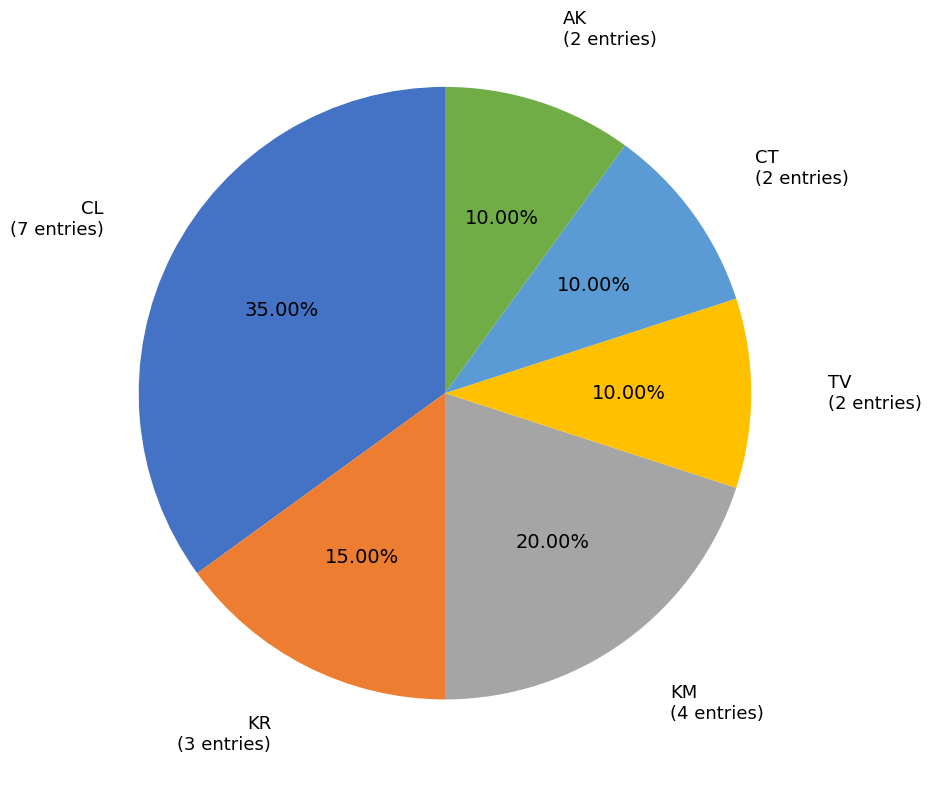

Which slice is the largest?

CL